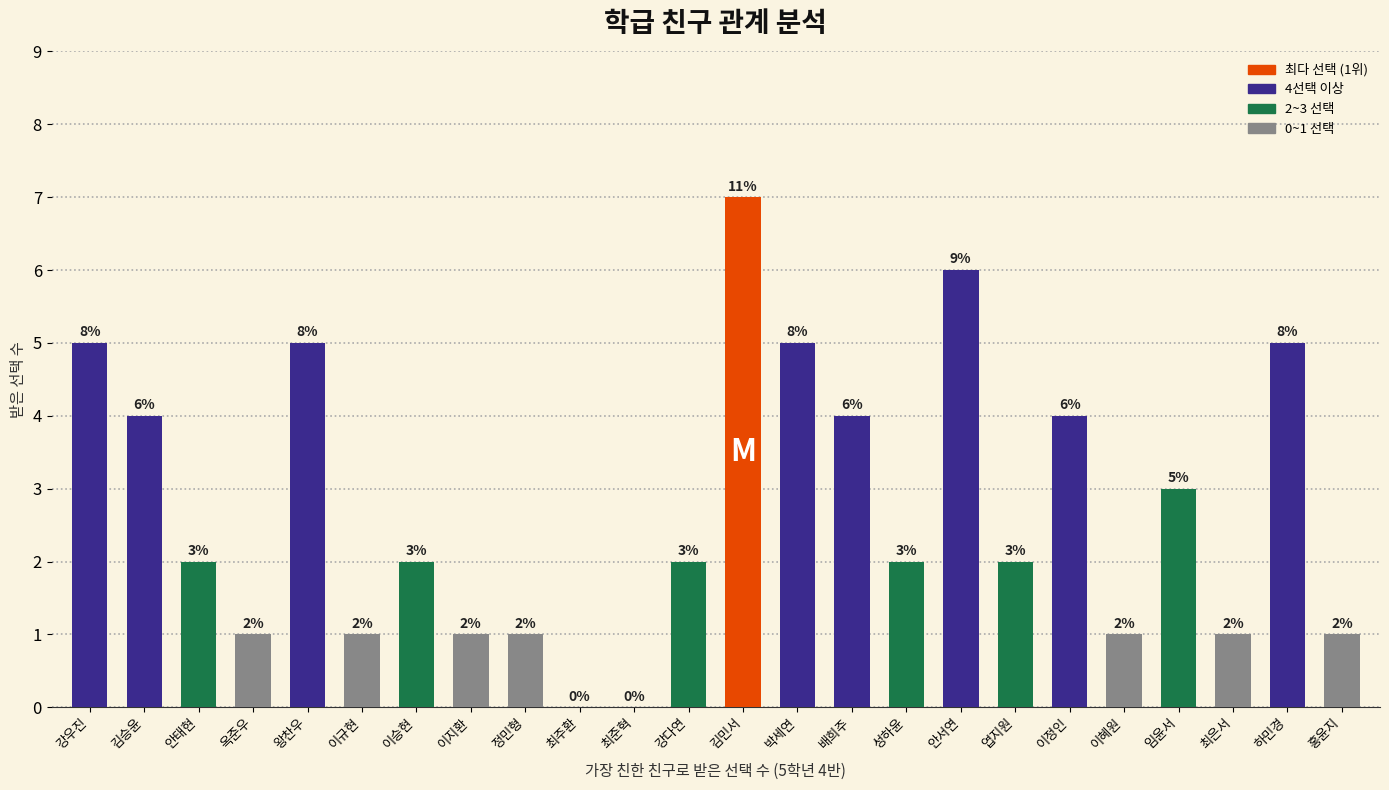

What is the change in value from 이승현 to 안서연?

+4